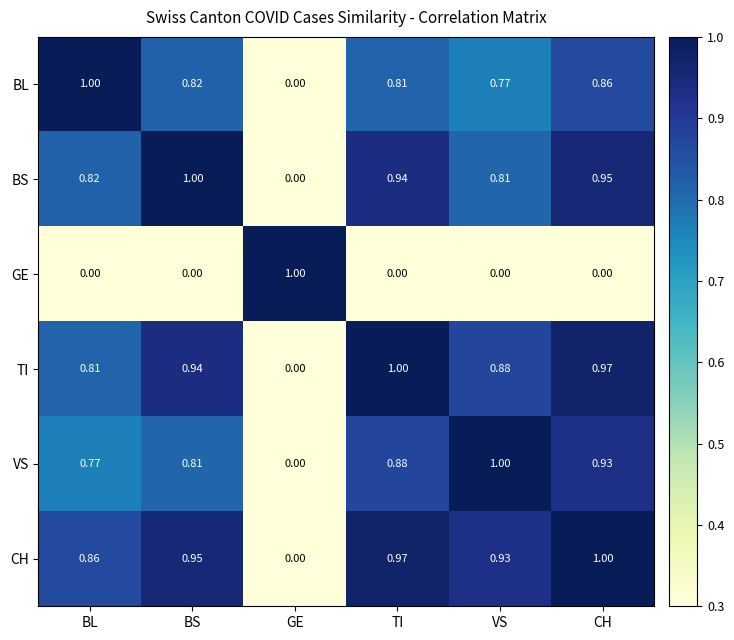

Where is TI nearest to the value 0?

GE